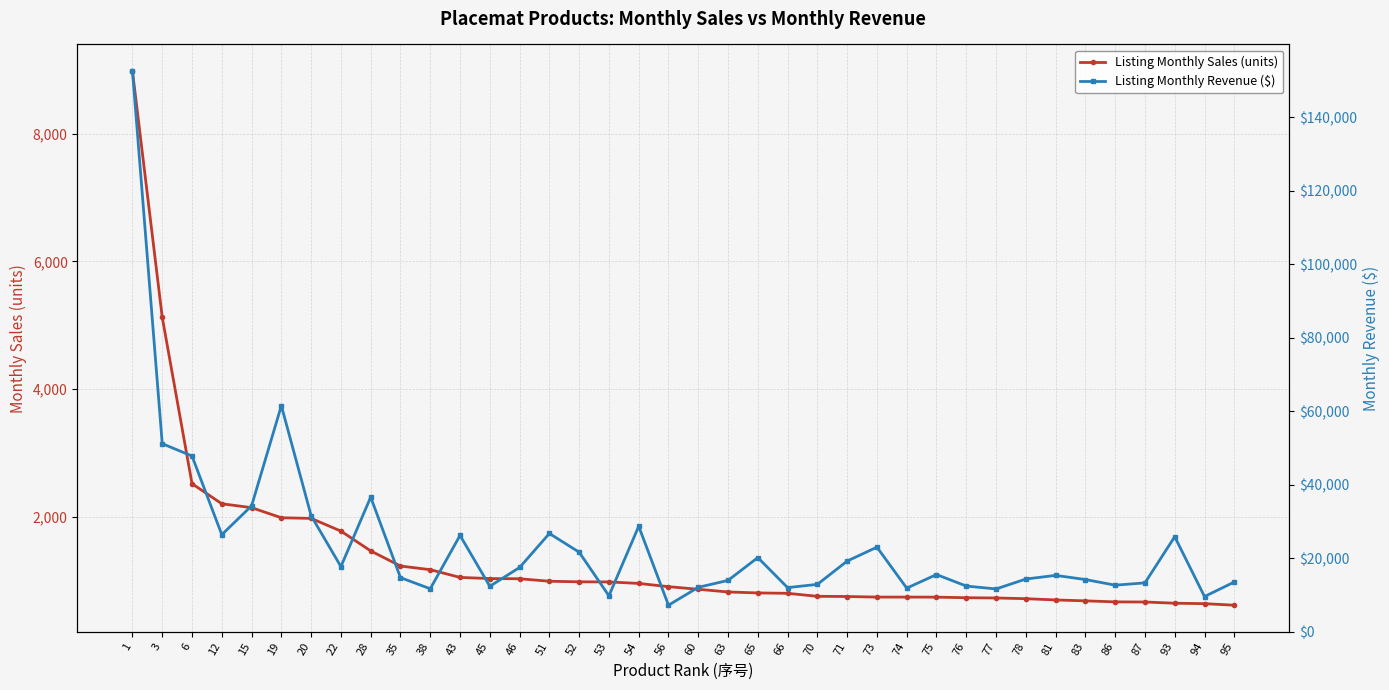

Is the value of Listing Monthly Revenue ($) at 12 greater than the value of Listing Monthly Sales (units) at 35?

Yes